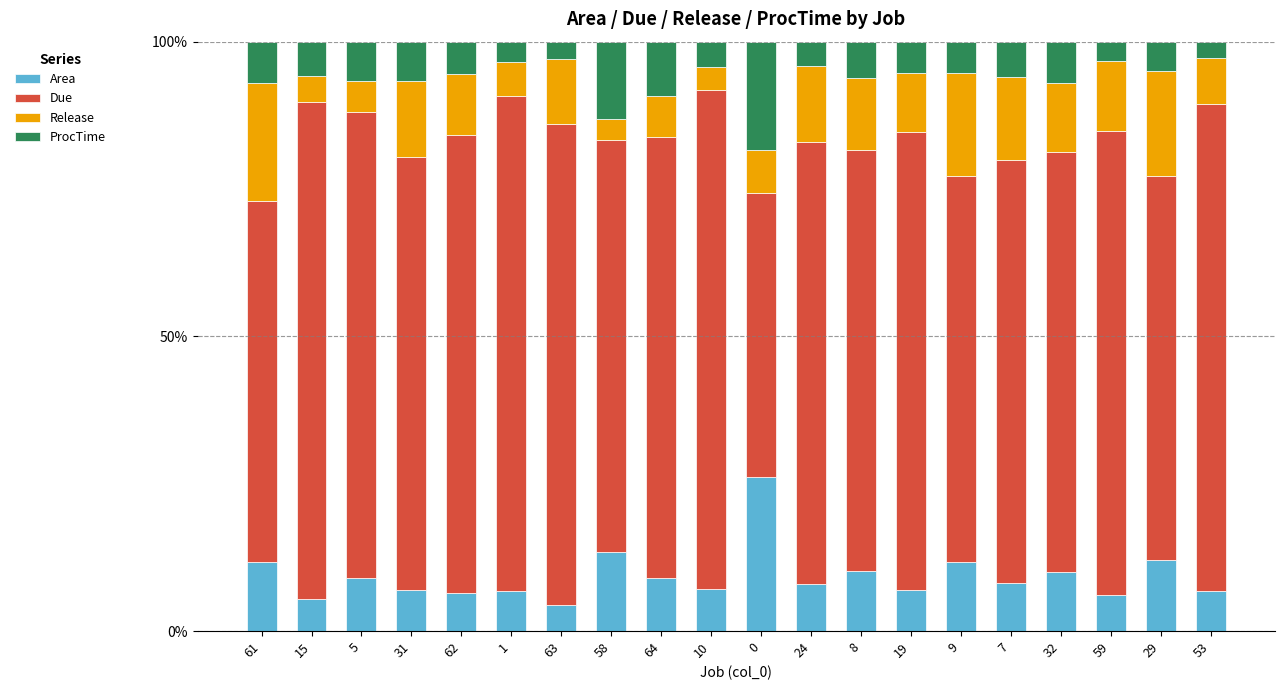

What is the sum of the Release values at 32 and 10?

0.2